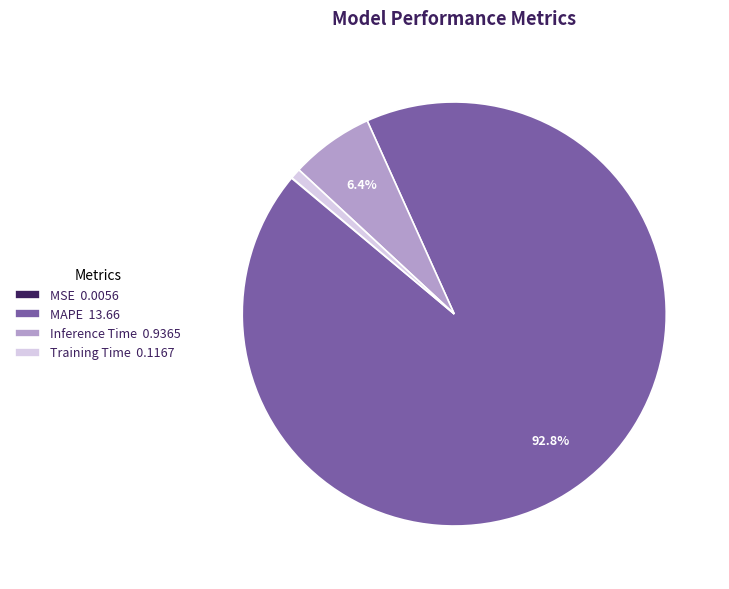

Which slice represents more than half of the pie?

MAPE